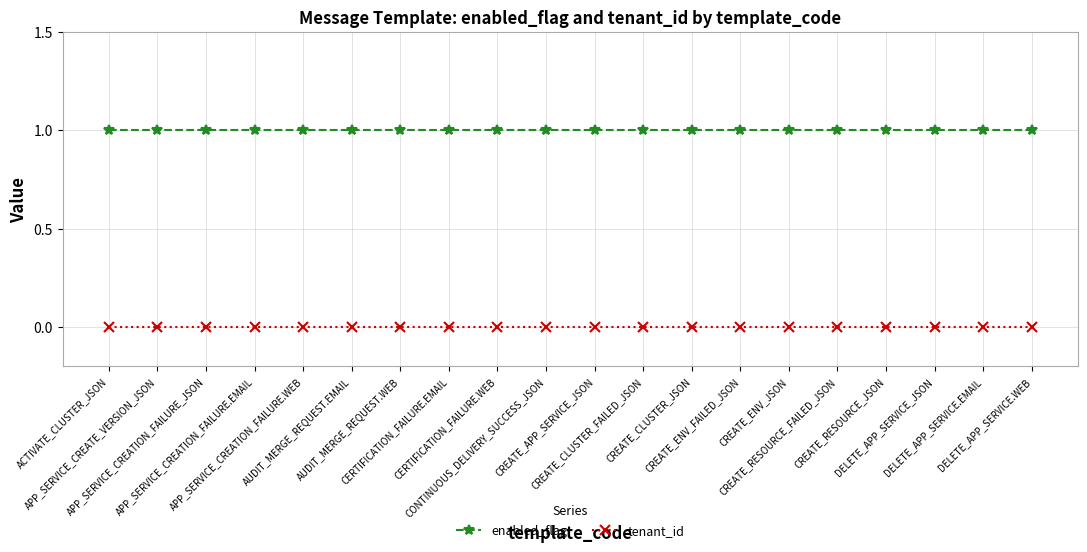

Reading left to right, transcribe all the data shown in this chart.

enabled_flag: 1	1	1	1	1	1	1	1	1	1	1	1	1	1	1	1	1	1	1	1
tenant_id: 0	0	0	0	0	0	0	0	0	0	0	0	0	0	0	0	0	0	0	0